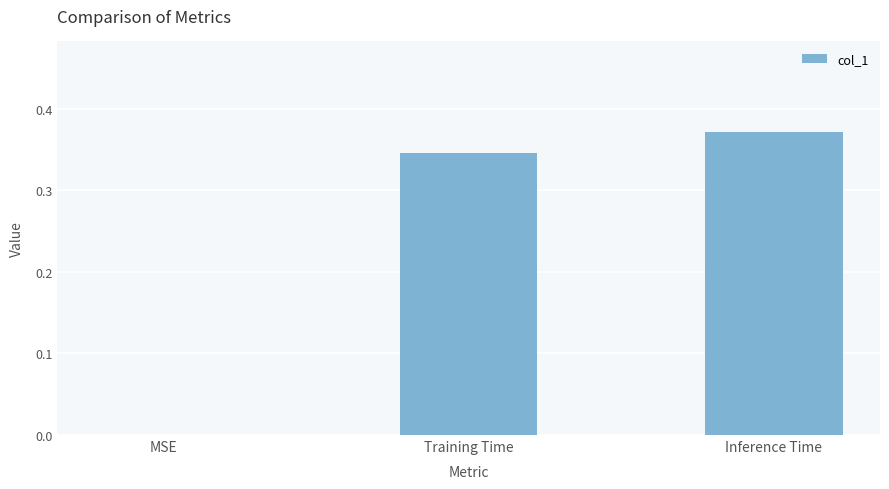

What is the sum of the values at Inference Time and Training Time?

0.7